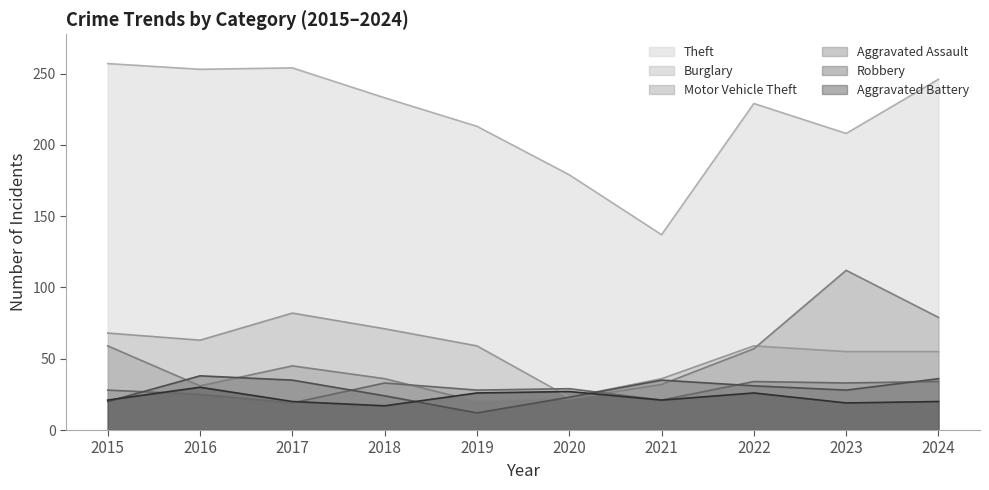

What is the difference between the maximum and minimum values in the Burglary series?

59